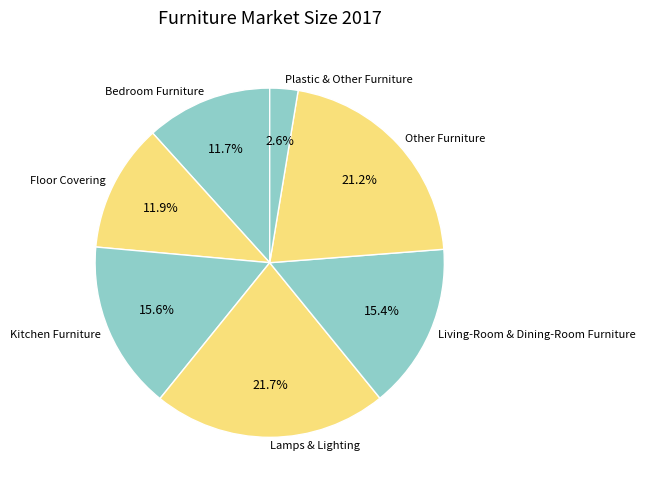

Does Other Furniture account for over 50% of the chart?

No